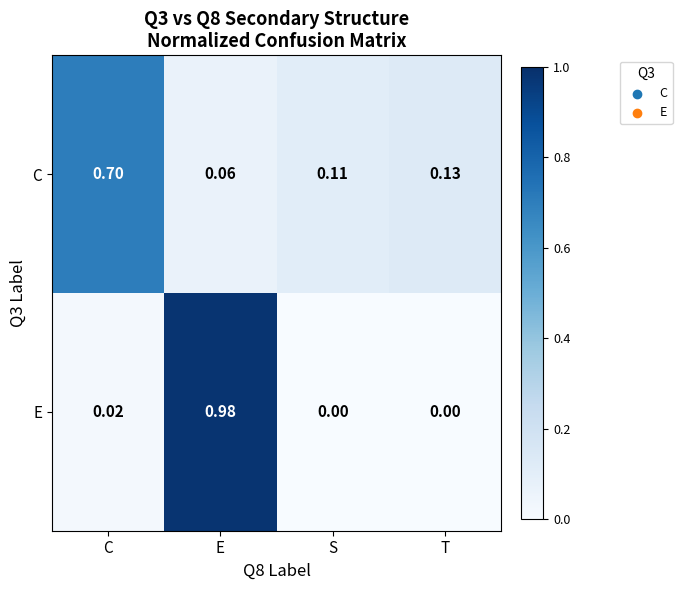

Which label corresponds to the largest value in the chart?

E